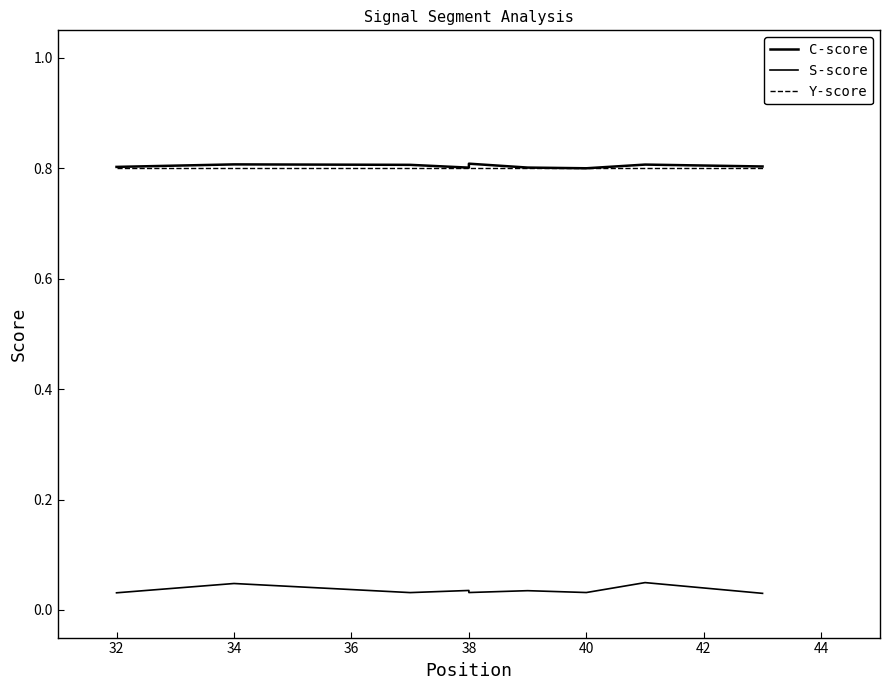

The value of C-score at 38 is 0.8. True or false?

True